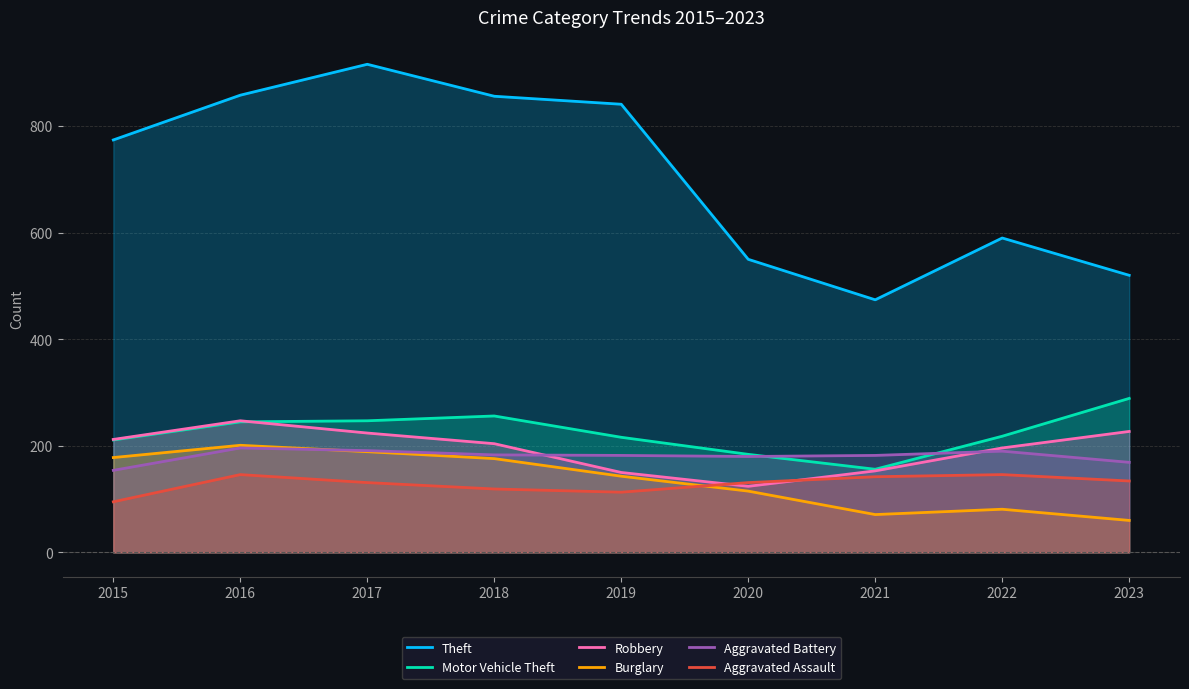

What is the difference between the maximum and minimum values in the Aggravated Assault series?

51